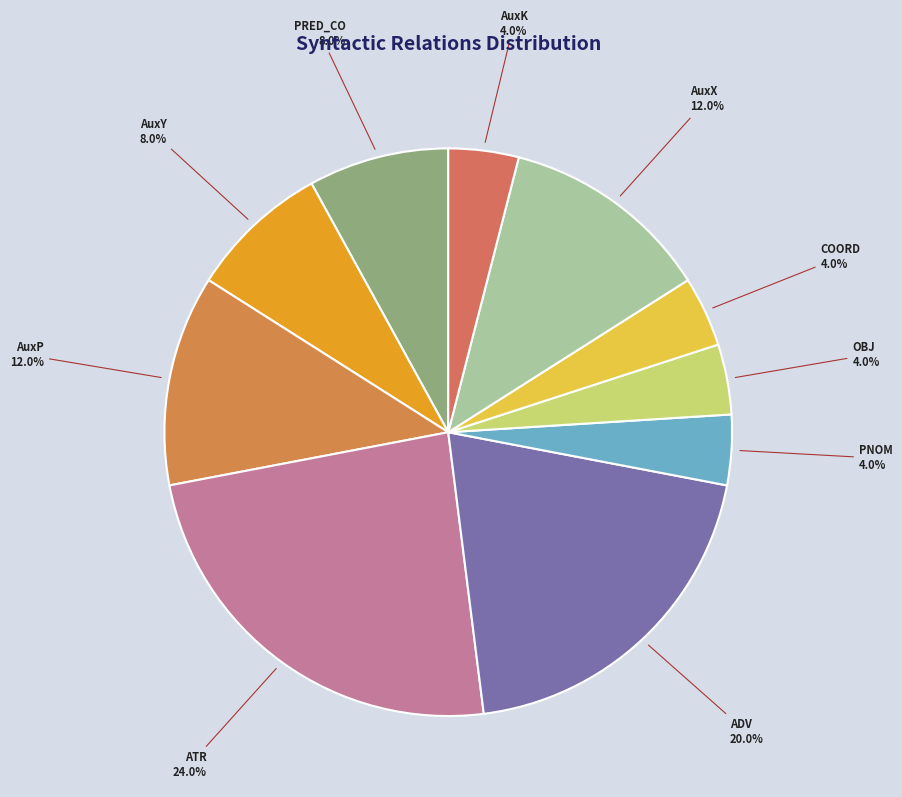

What is the largest slice in the pie chart?

ATR